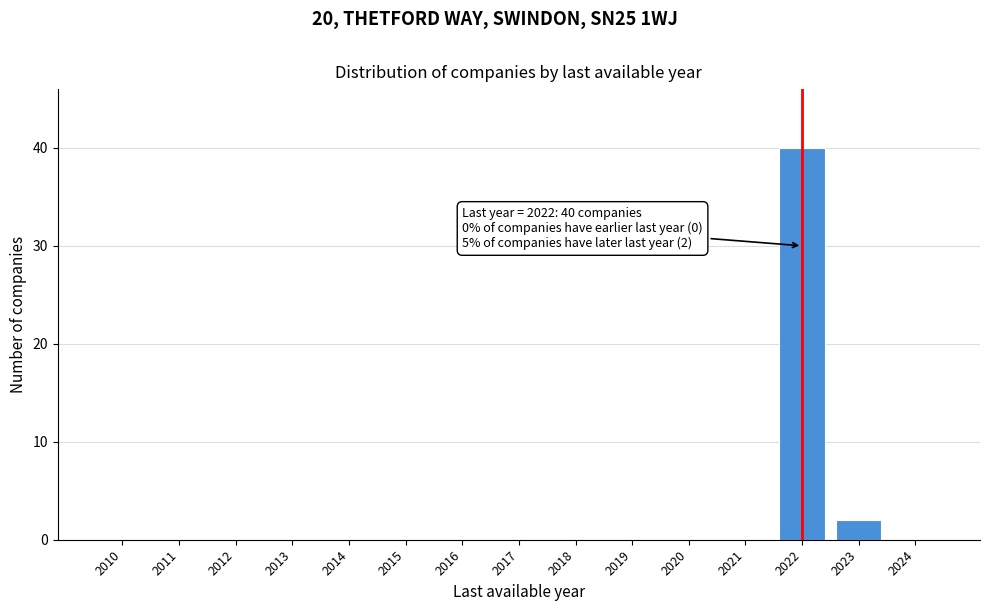

Reading left to right, what are all the values shown in this chart?

2010=0	2011=0	2012=0	2013=0	2014=0	2015=0	2016=0	2017=0	2018=0	2019=0	2020=0	2021=0	2022=40	2023=2	2024=0